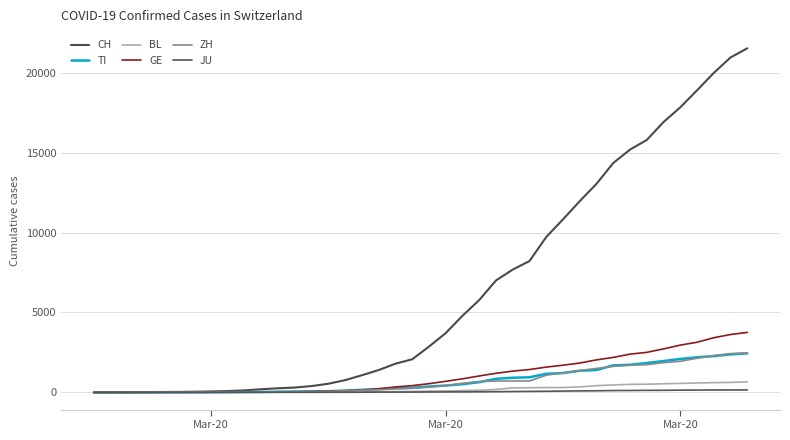

How many lines are shown in the chart?

6